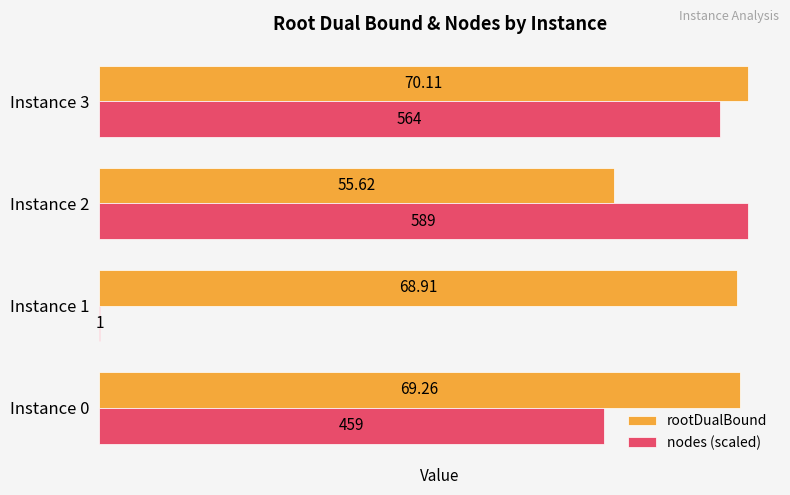

What are all the series names shown in the legend?

rootDualBound, nodes (scaled)